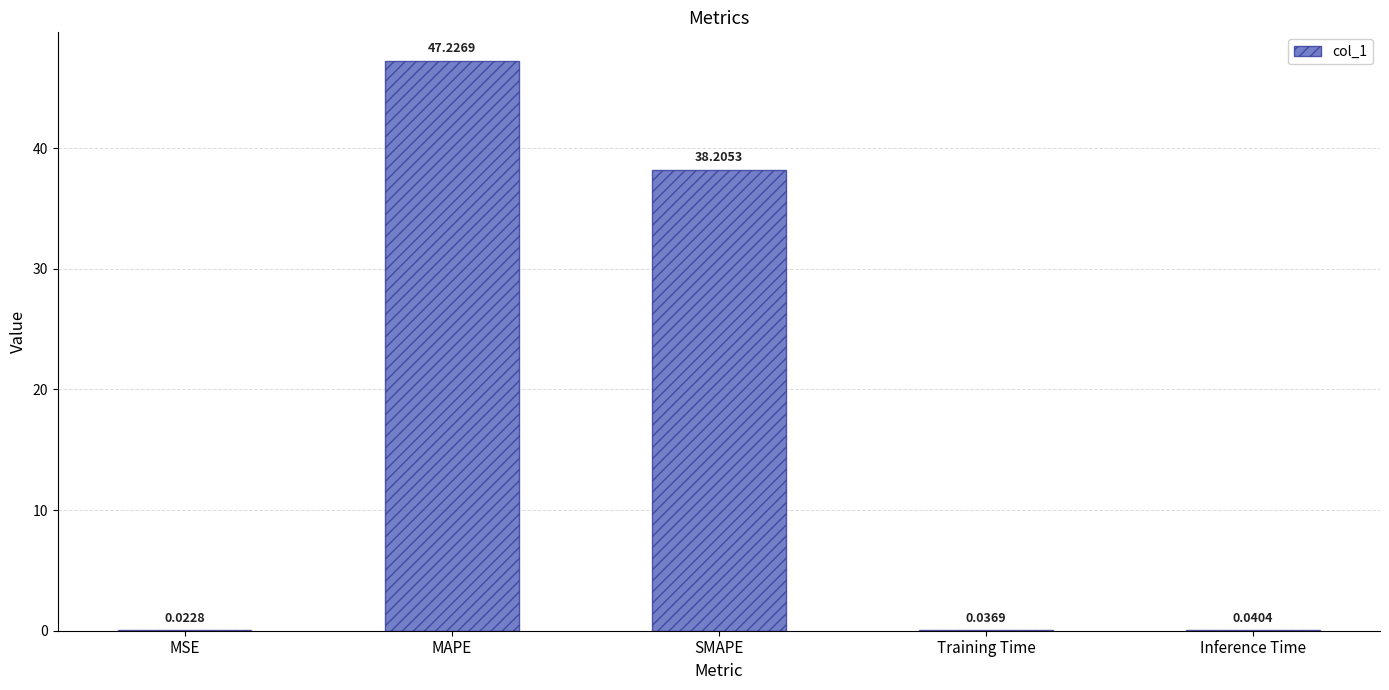

What is the change in value from SMAPE to Training Time?

-38.2